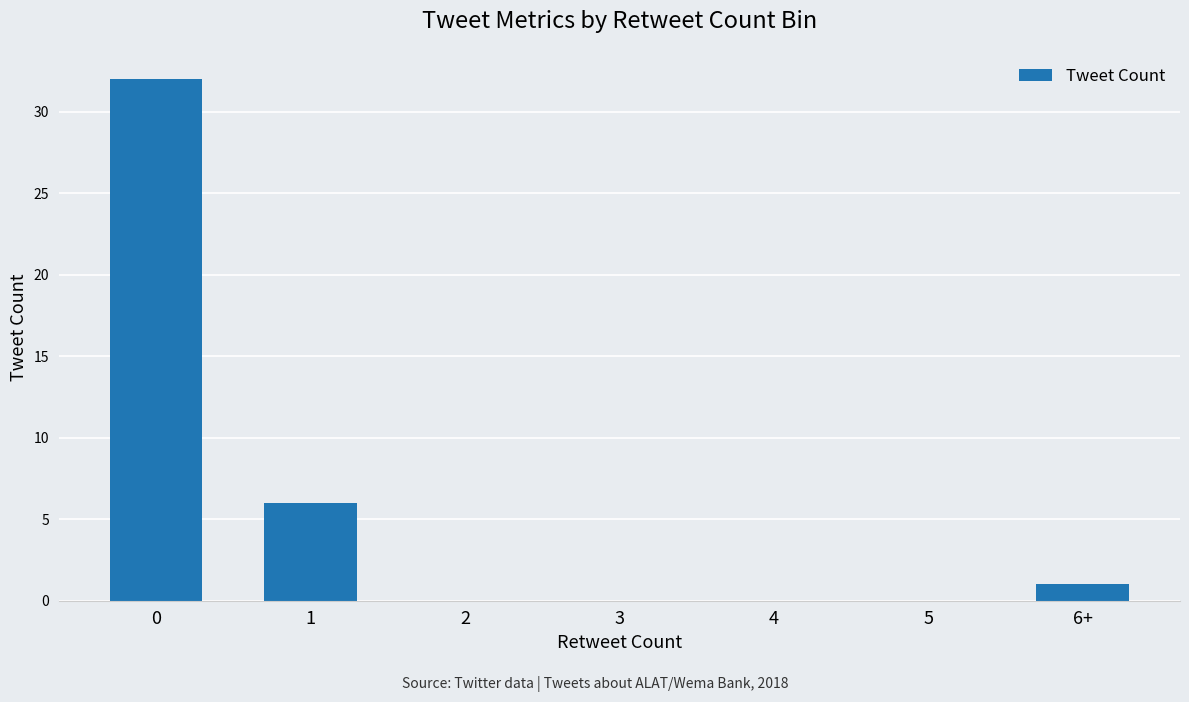

How many categories are shown in the chart?

7